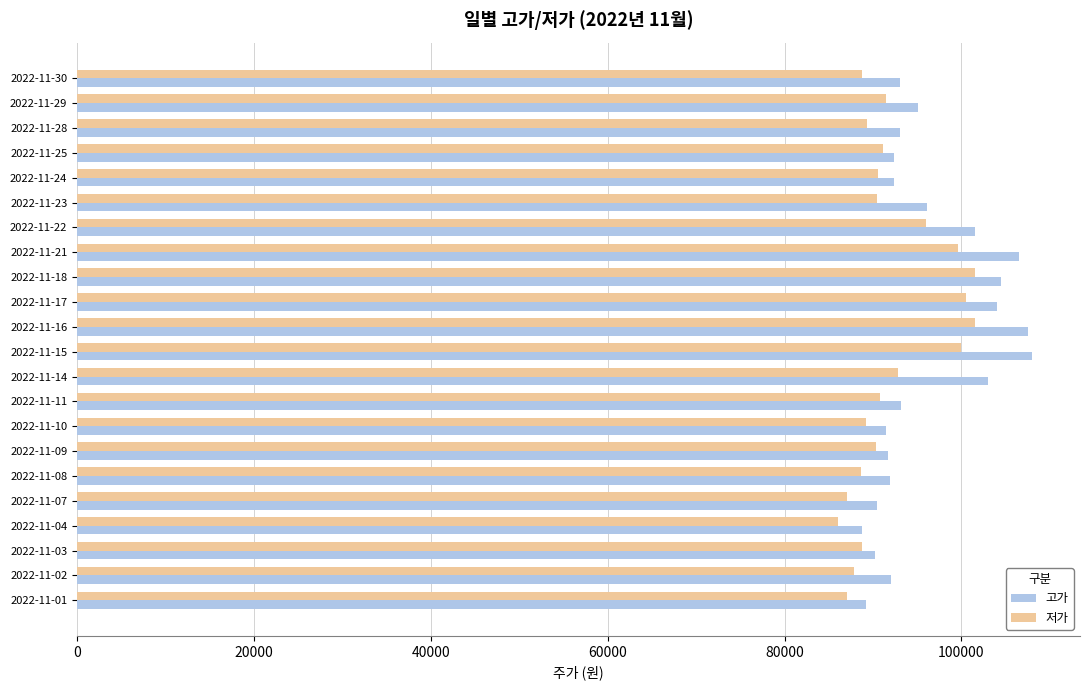

How many distinct data groups are displayed?

2